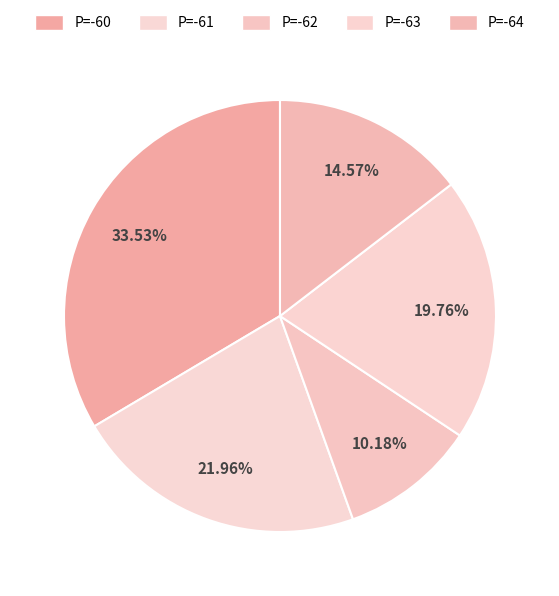

How many slices are in this pie chart?

5